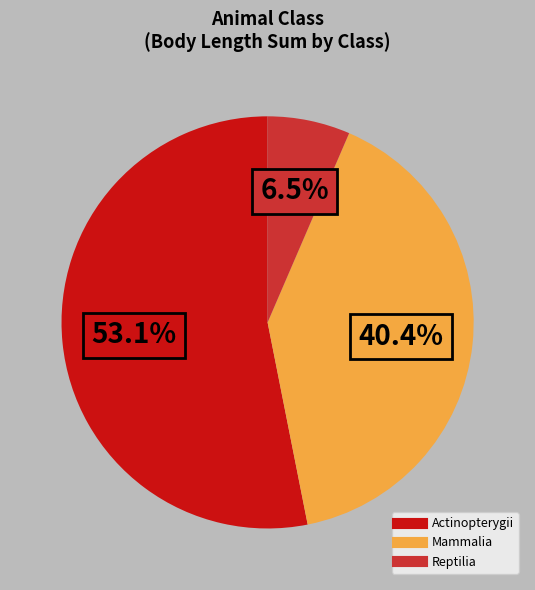

Is there a majority slice in this chart?

Yes